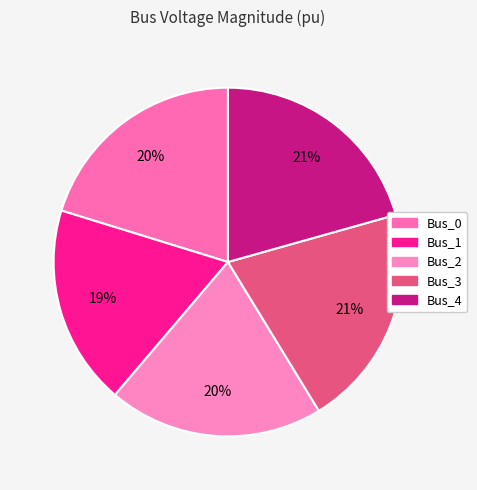

True or false: Bus_2 accounts for 12% of the total.

False